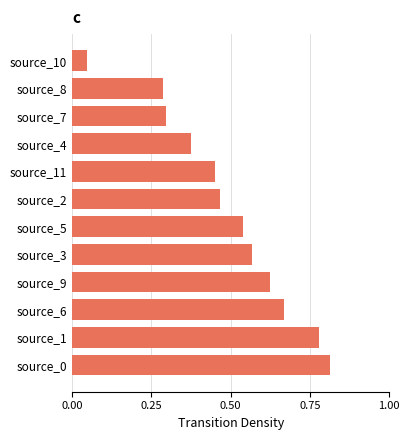

What is the sum of the values at source_5 and source_11?

1.0